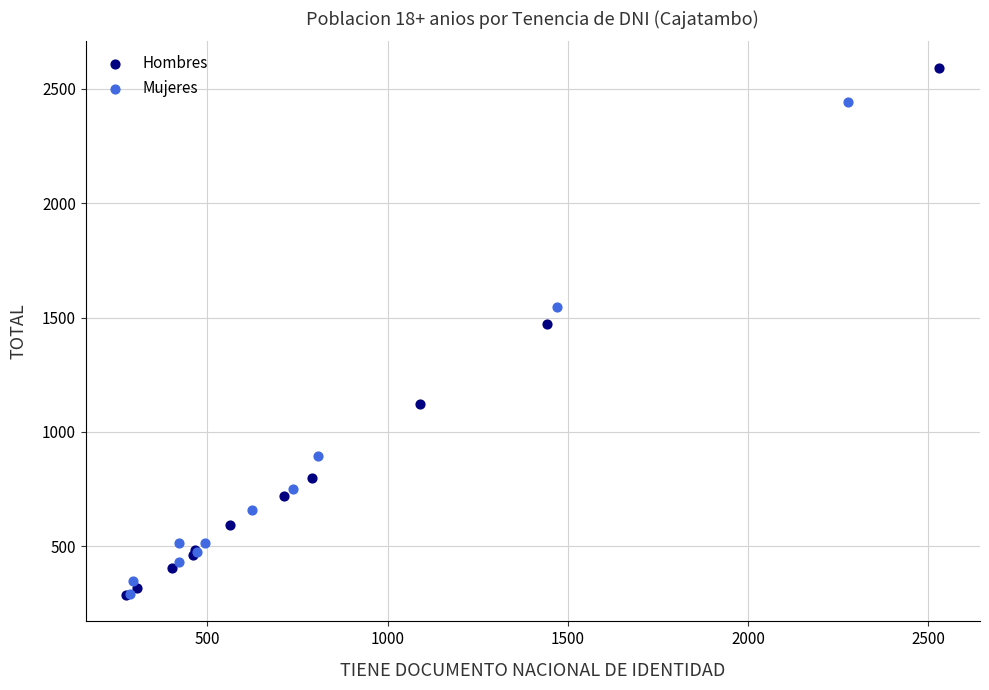

Which series has the largest Y range (max minus min)?

Hombres